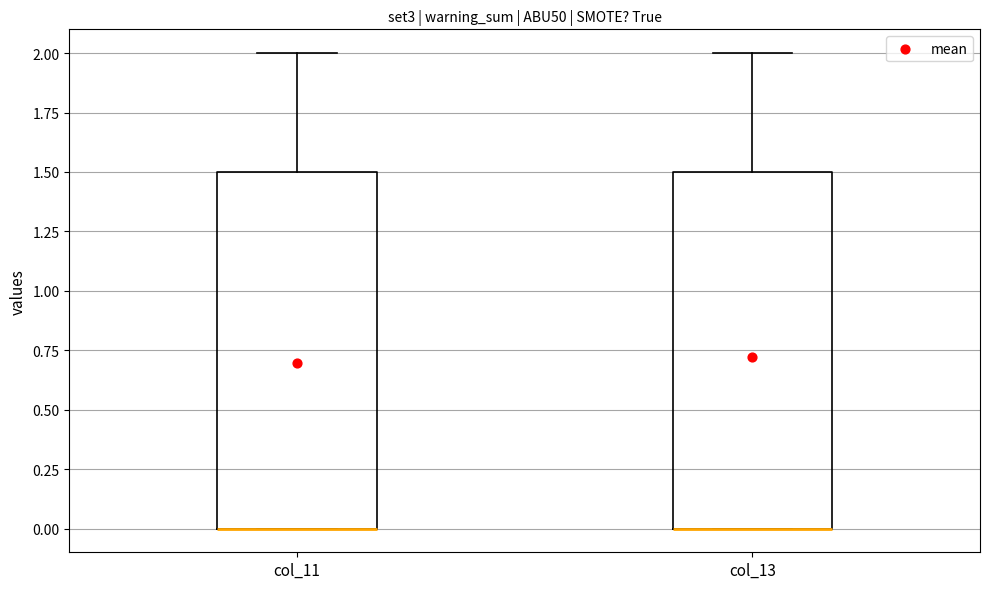

Reading left to right, read every box against the y-axis: the position of its median line, the range the box covers, and the ends of its whiskers. The values are not printed on the chart, so give them approximately, as read against the axis.

col_11: median 0.0 (drawn on the box's lower edge), box 0.0 to 1.5, whiskers 0.0 to 2.0
col_13: median 0.0 (drawn on the box's lower edge), box 0.0 to 1.5, whiskers 0.0 to 2.0